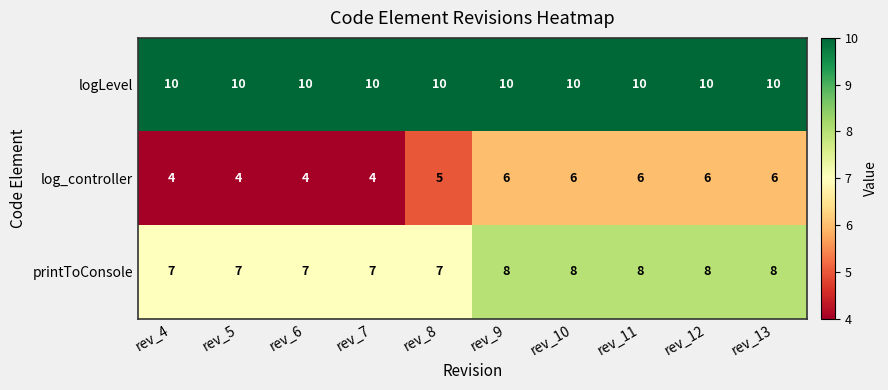

The value of logLevel at rev_5 is 16. True or false?

False